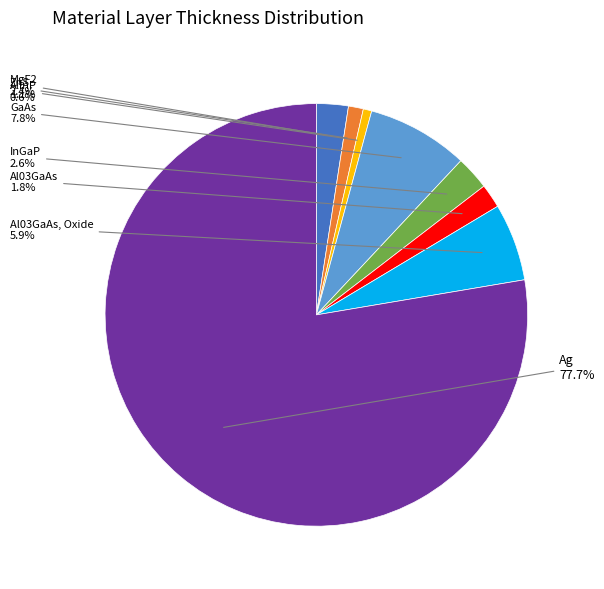

Does any single category account for the majority?

Yes